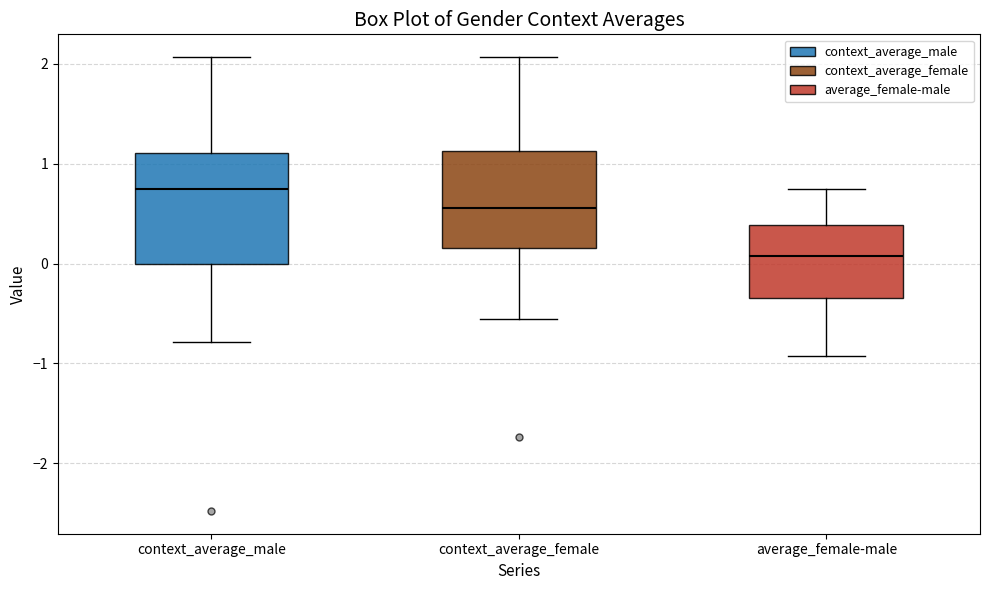

Where does the median line of the box for context_average_female sit on the y-axis? The values are not printed on the chart, so give them approximately, as read against the axis.

0.6